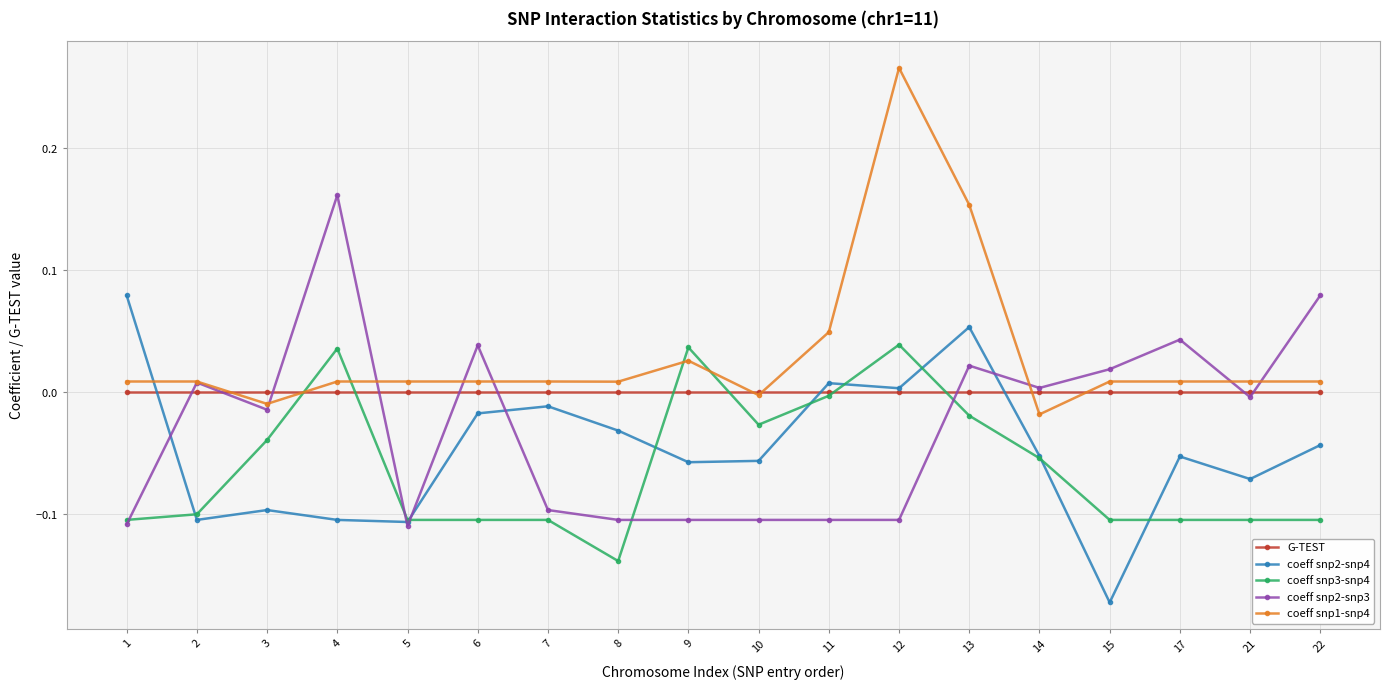

Where is the first local maximum for coeff snp2-snp3?

2